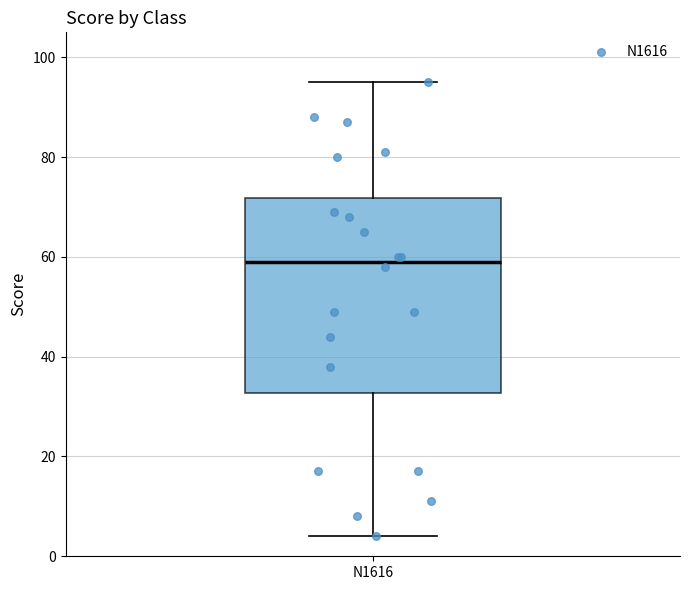

Where does the upper whisker of the box for N1616 end on the y-axis? The values are not printed on the chart, so give them approximately, as read against the axis.

96